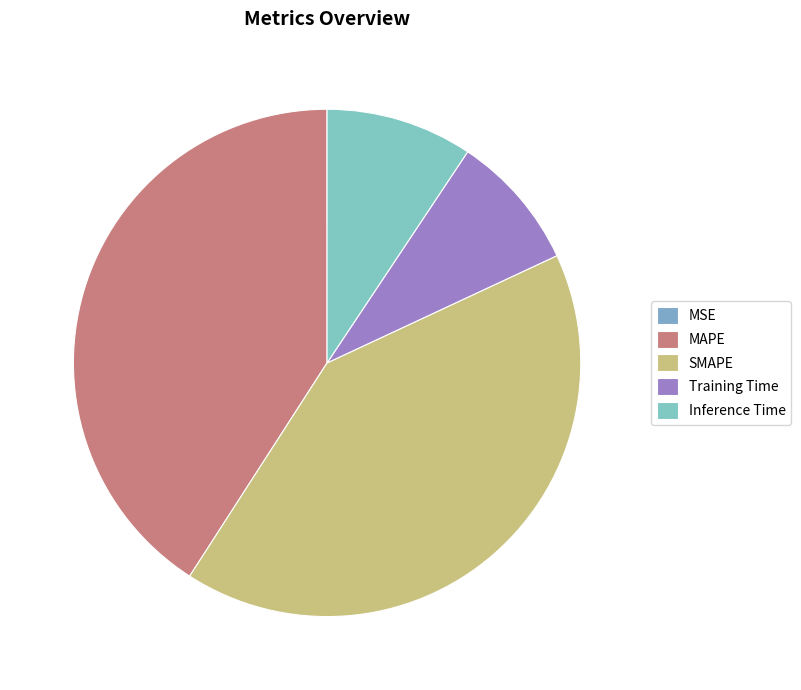

How many segments does this pie chart have?

5